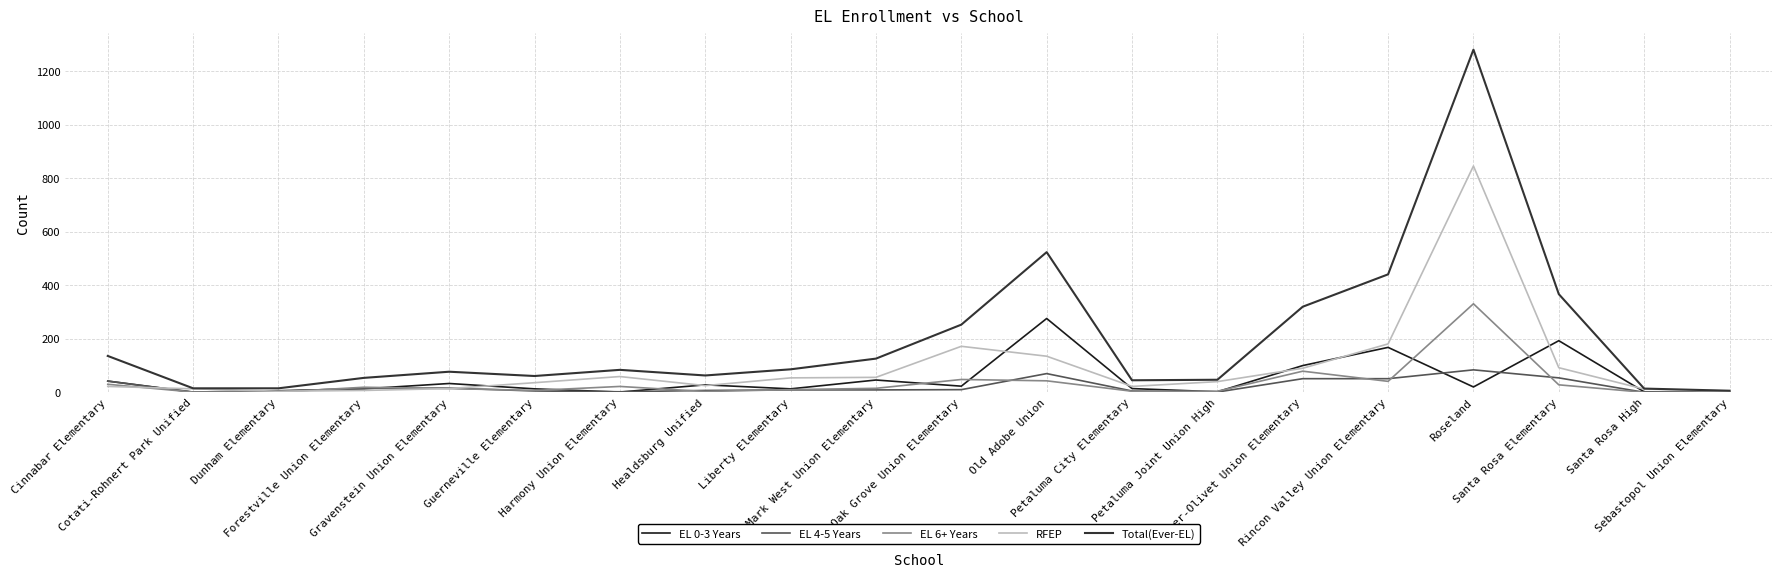

What is the greatest value displayed?

1281